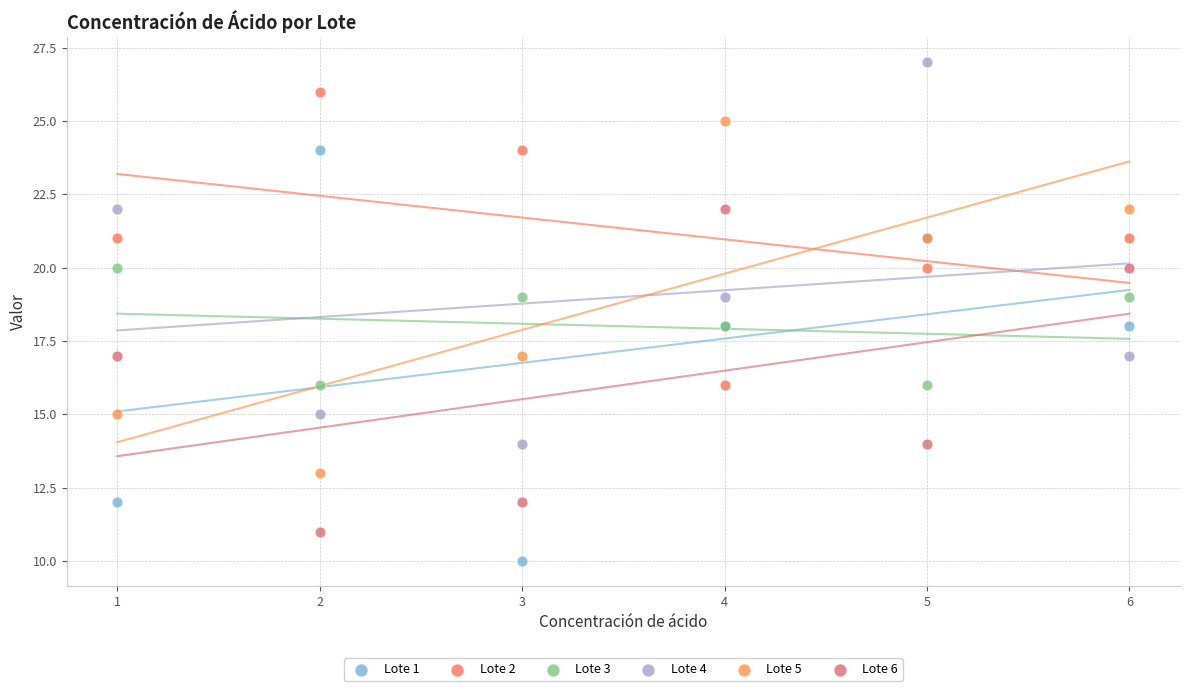

Which series contains the lowest Y value?

Lote 1